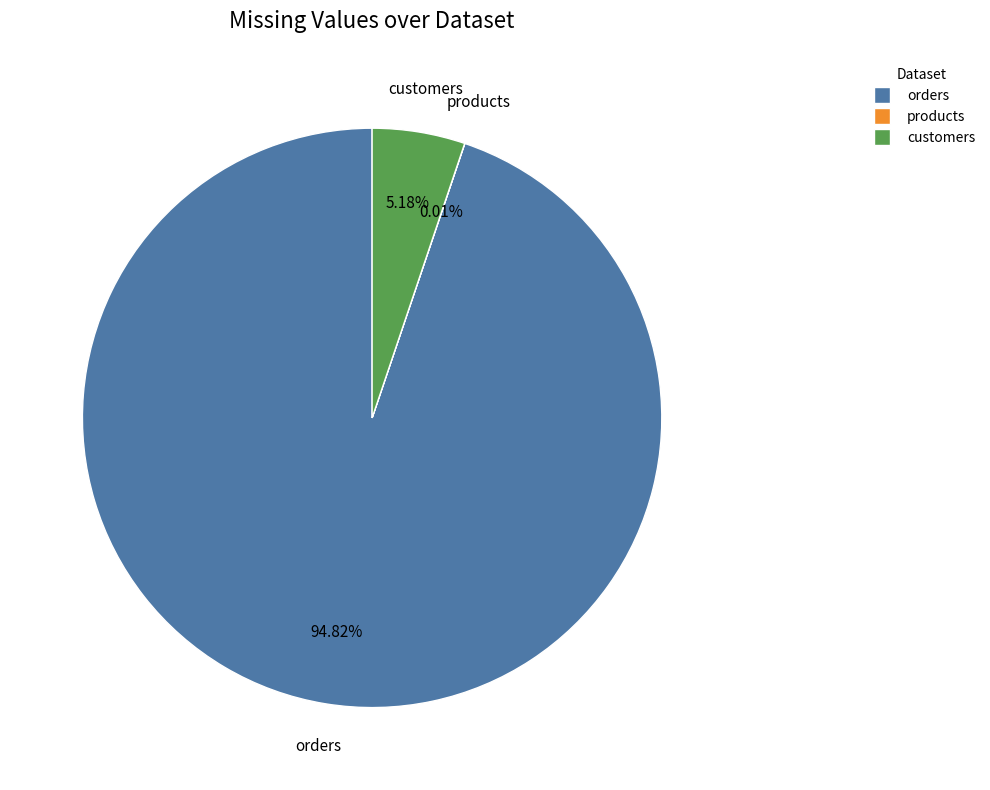

Do customers and orders together represent more than half of the pie?

Yes